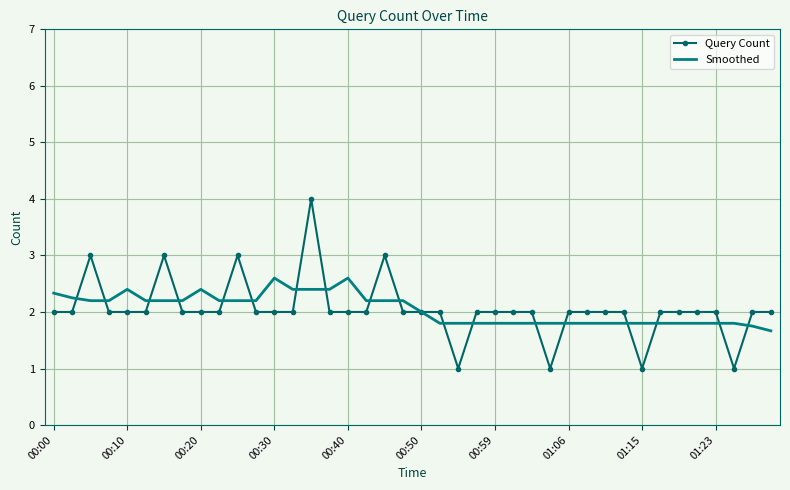

What is the sum of all Query Count values?

82.0